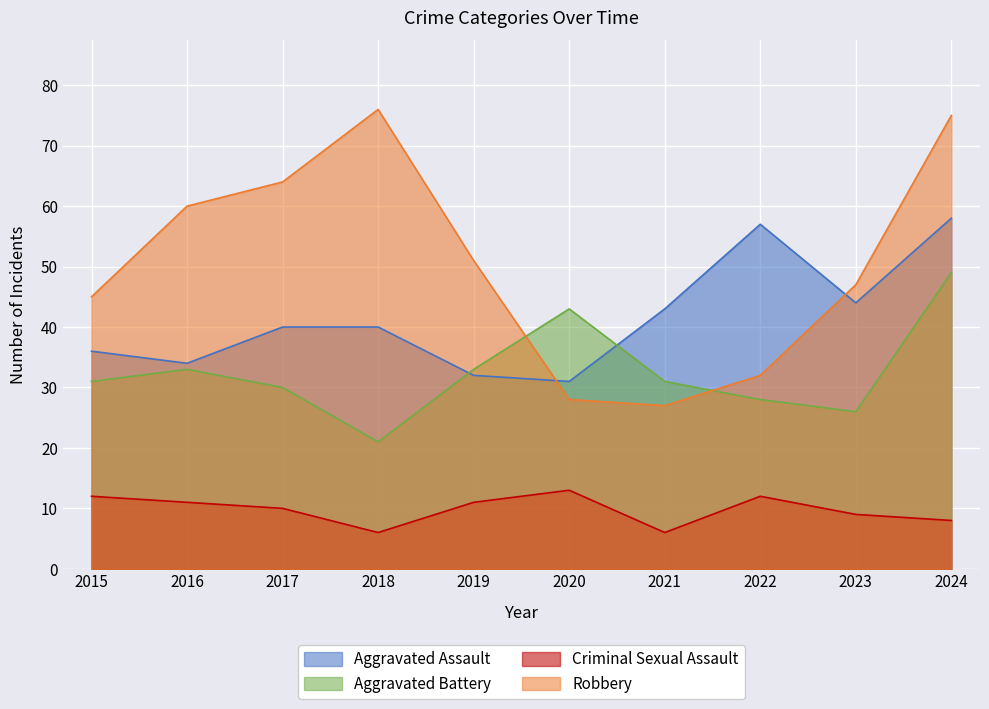

Which has a higher value, 2023 or 2020?

2023